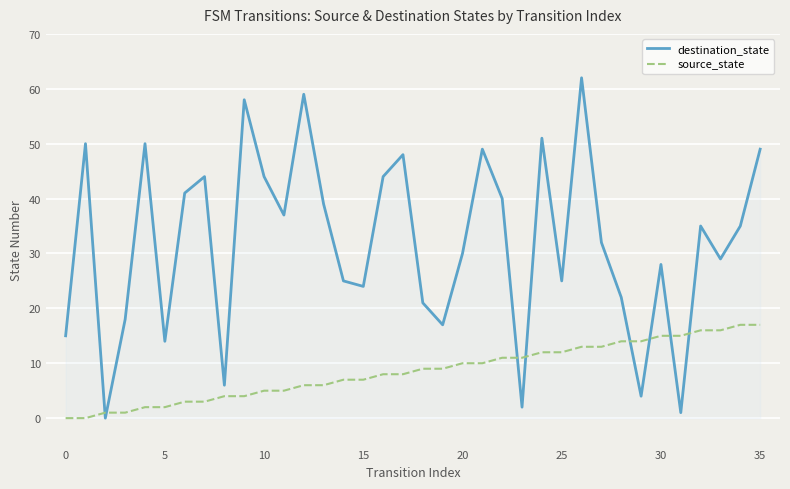

In destination_state, how many points are lower than both neighbors (excluding endpoints)?

11